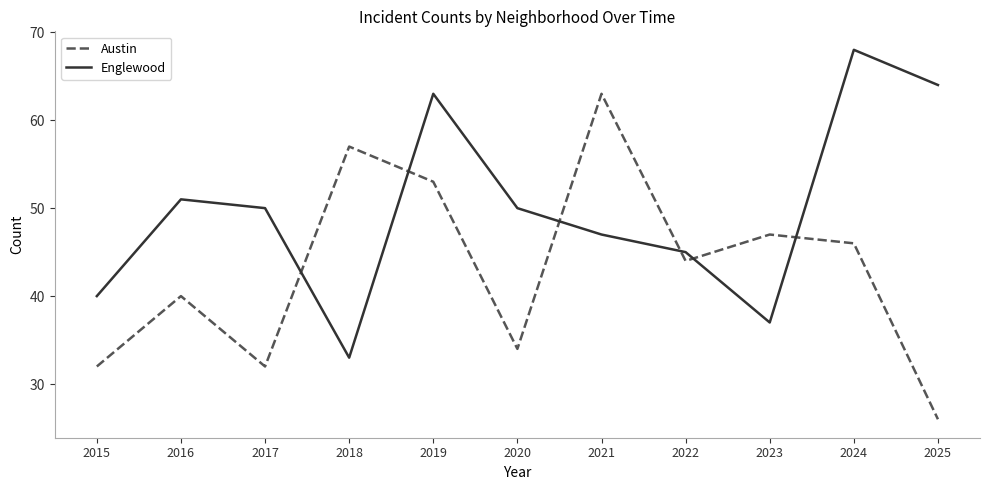

Rank the series by their average value, from highest to lowest.

Englewood, Austin